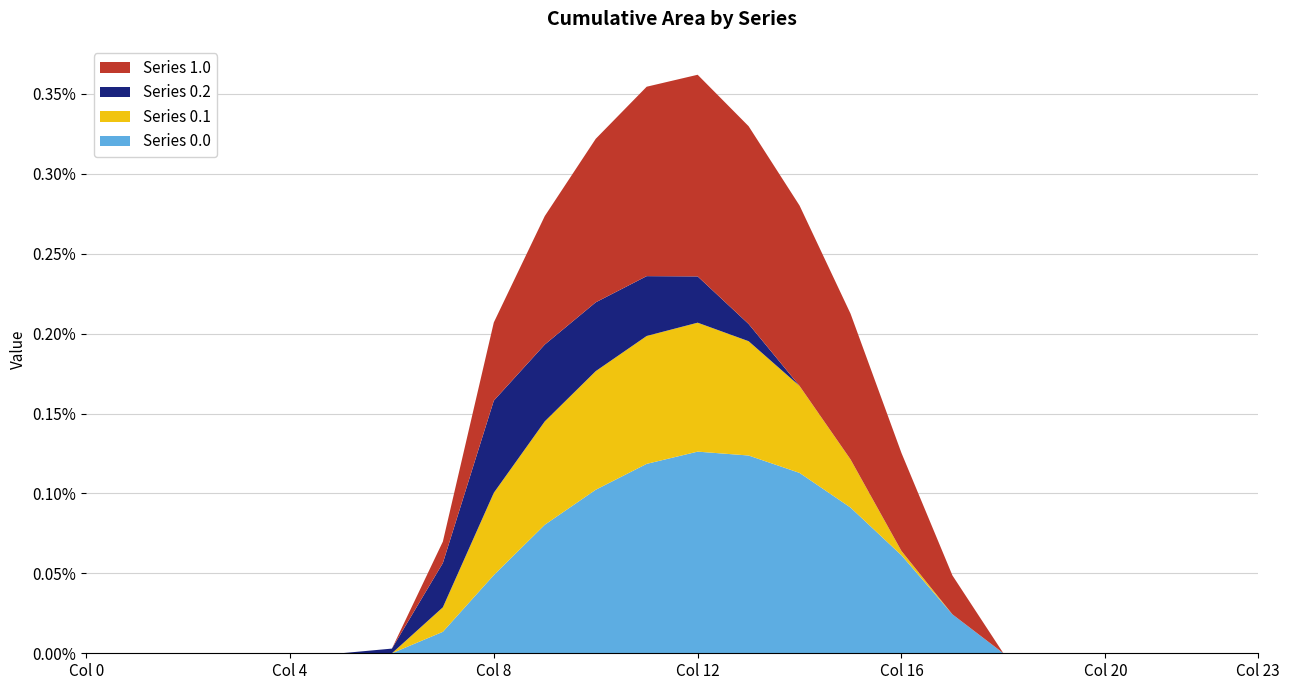

Reading left to right, transcribe all the data shown in this chart.

Series 0.0: 0.0	0.0	0.0	0.0	0.0	0.0	0.0	134.3	489.3	804.0	1023.2	1185.2	1261.6	1237.4	1128.6	911.8	613.0	243.5	0.0	0.0	0.0	0.0	0.0	0.0
Series 0.1: 0.0	0.0	0.0	0.0	0.0	0.0	0.0	153.2	514.8	646.9	742.1	800.2	806.9	715.3	544.1	301.4	26.8	0.0	0.0	0.0	0.0	0.0	0.0	0.0
Series 0.2: 0.0	0.0	0.0	0.0	0.0	0.0	29.3	276.9	576.6	480.7	430.5	374.4	289.5	107.8	0.0	0.0	0.0	0.0	0.0	0.0	0.0	0.0	0.0	0.0
Series 1.0: 0.0	0.0	0.0	0.0	0.0	0.0	0.0	134.3	489.3	804.0	1023.2	1185.2	1261.6	1237.4	1128.6	911.8	613.0	243.5	0.0	0.0	0.0	0.0	0.0	0.0